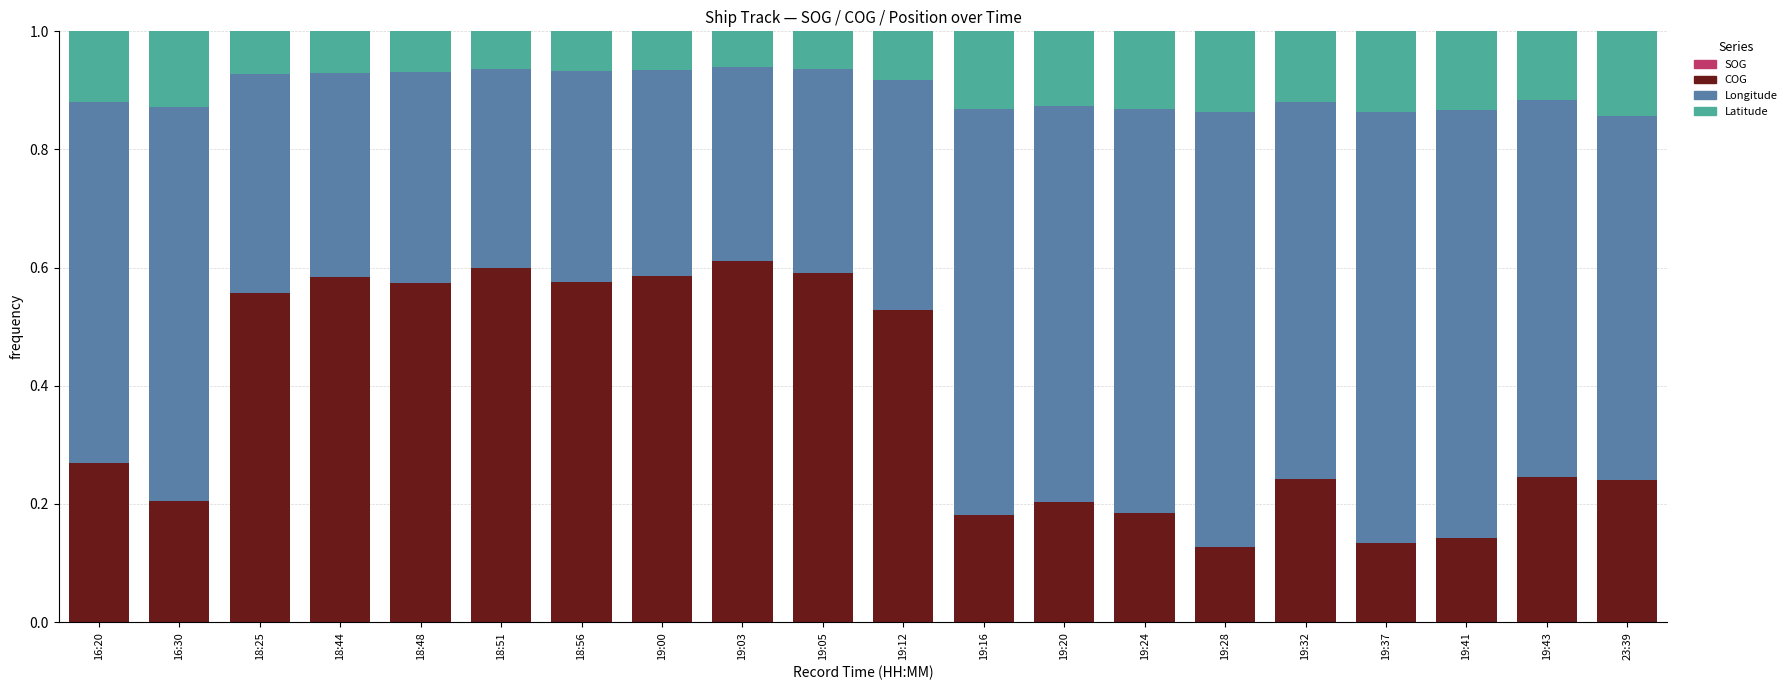

What is the label of the 10th bar from the right?

19:12